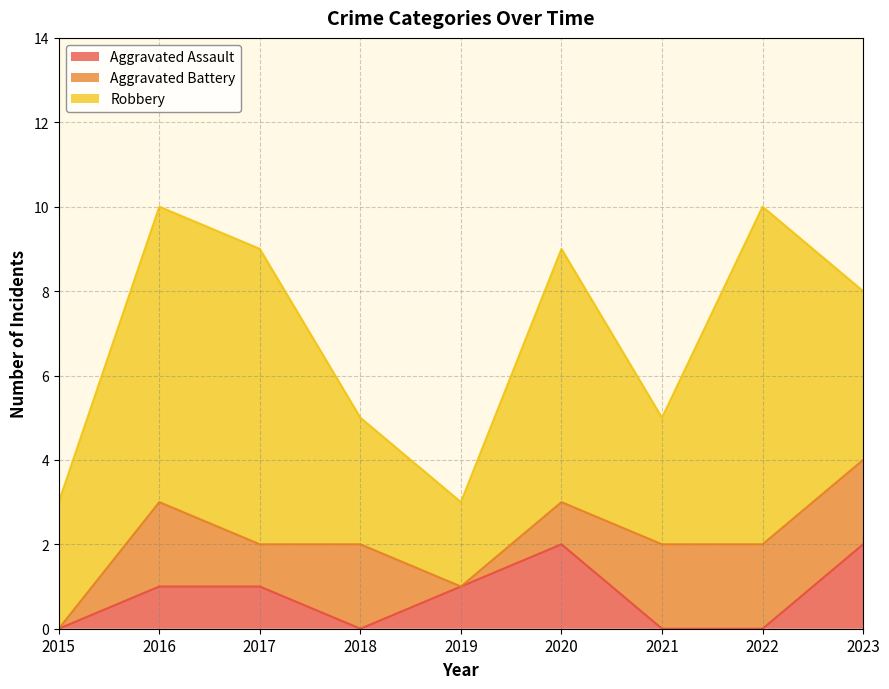

At which label does Aggravated Assault reach its peak?

2020